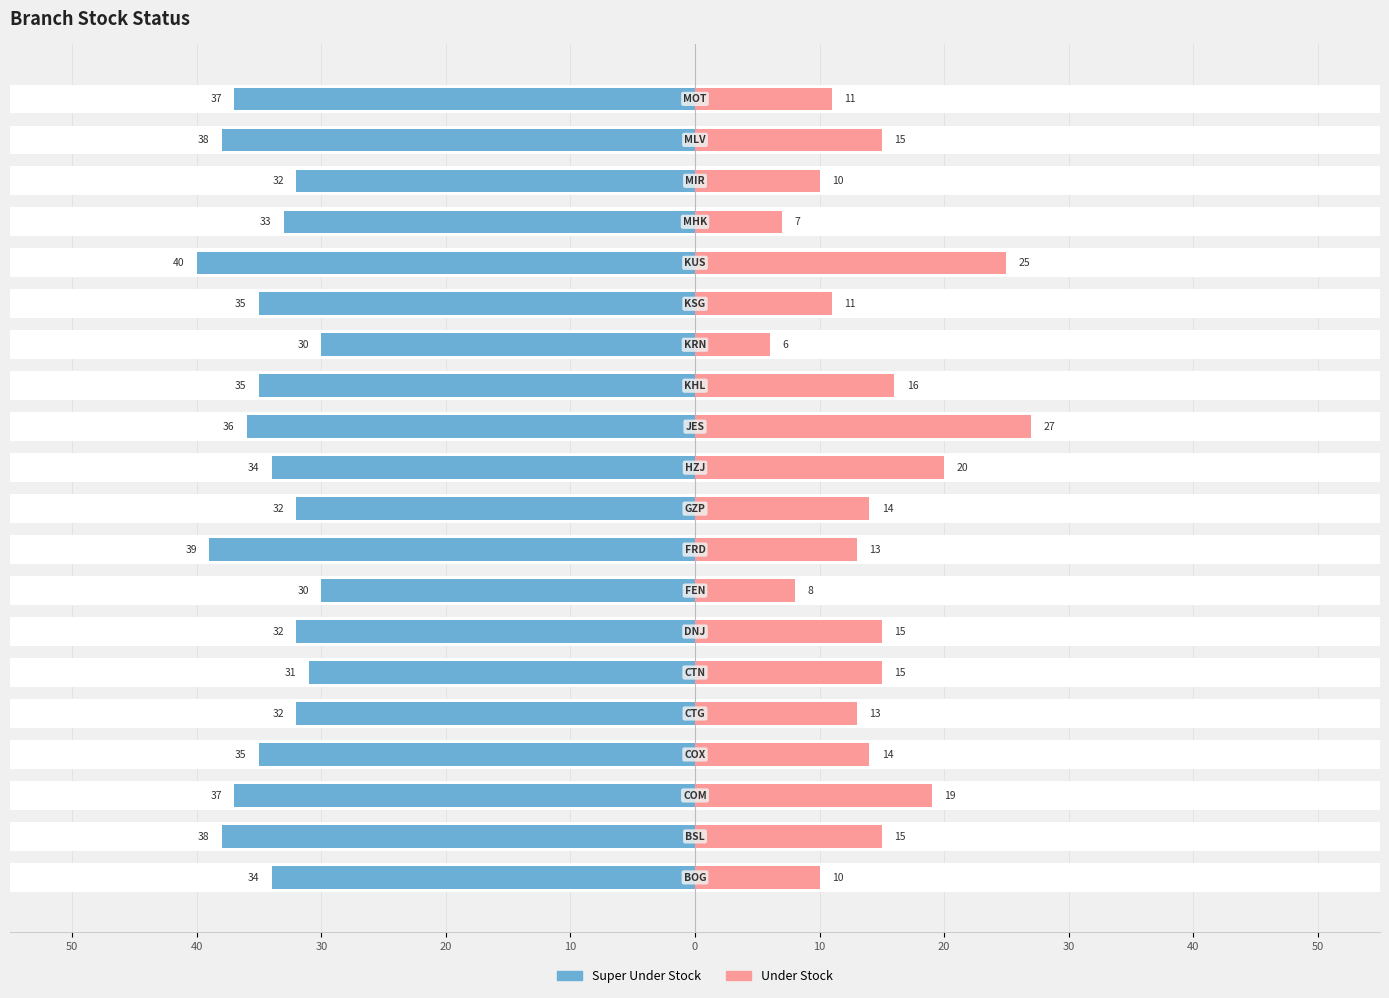

Which series has the largest range (max minus min)?

Under Stock